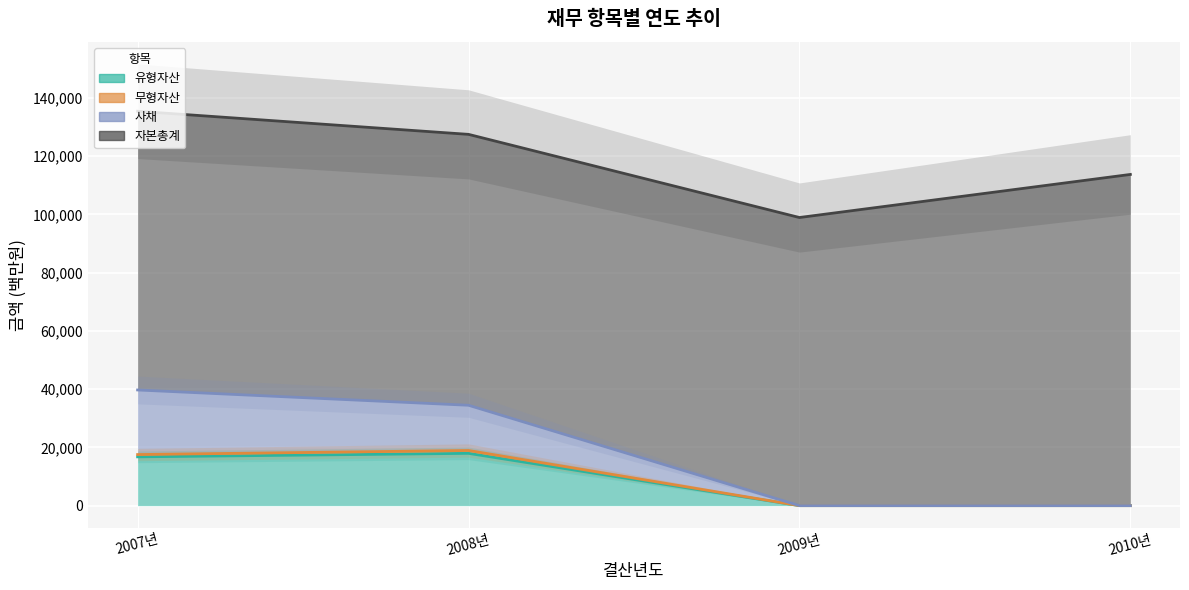

True or false: 무형자산 and 사채 cross at least once.

False